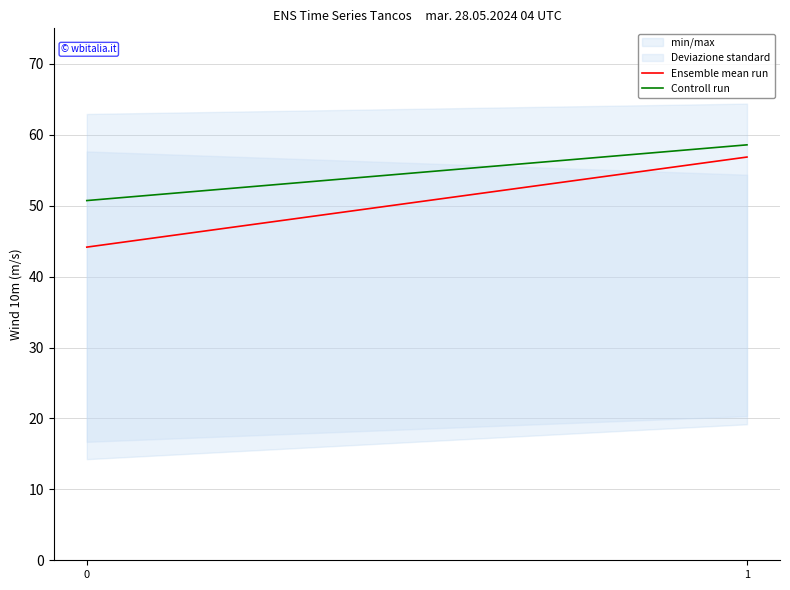

At how many categories does at least one series exceed 55?

1